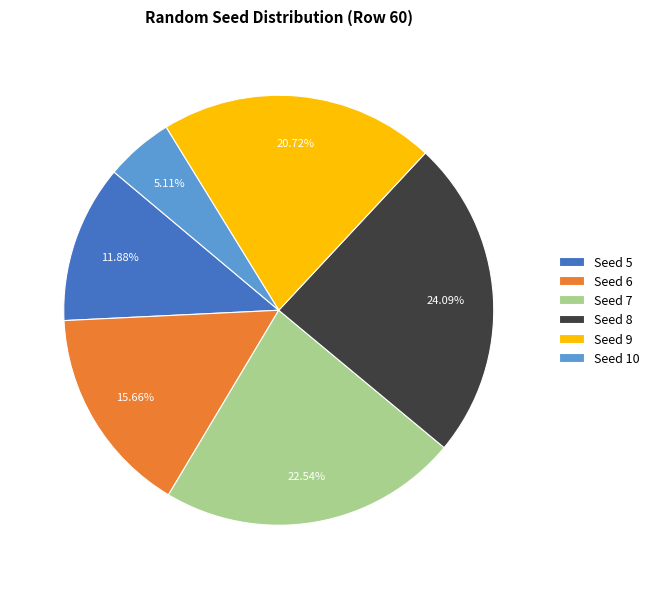

Is it true that Seed 9 is 21% of the pie?

True